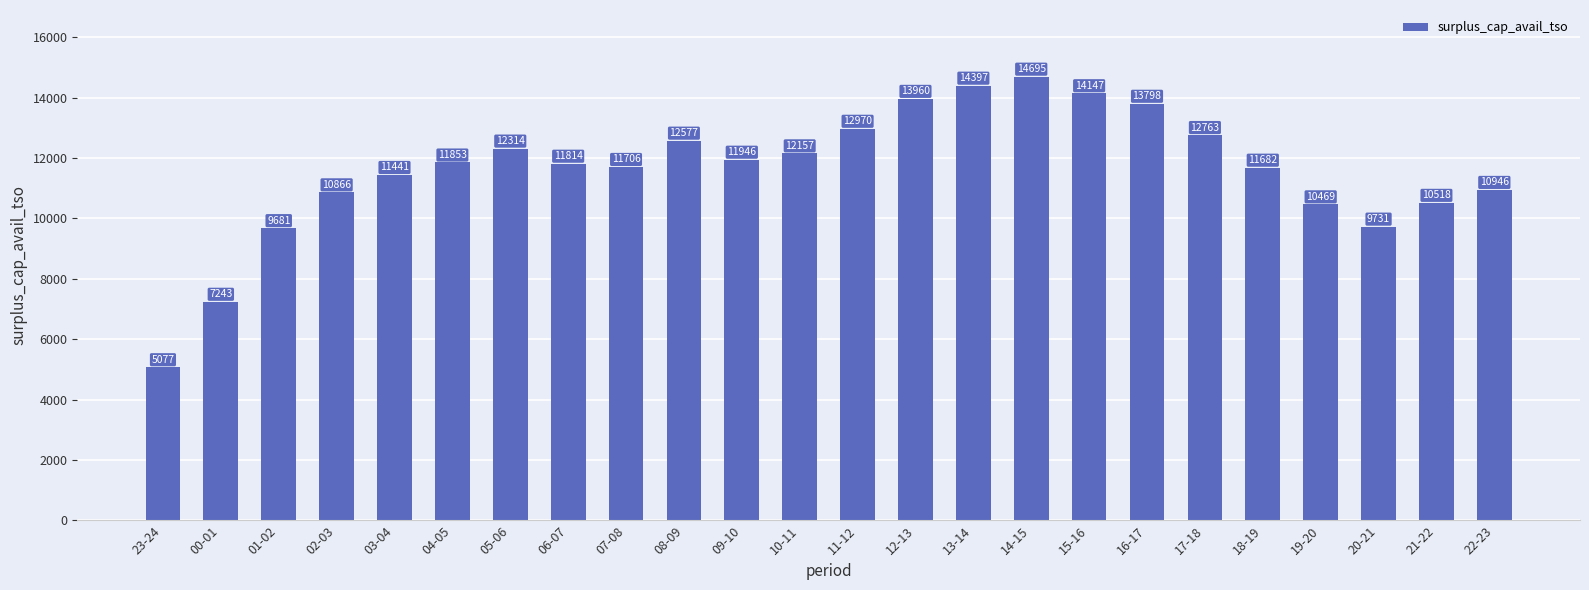

How many data points does each series have?

24